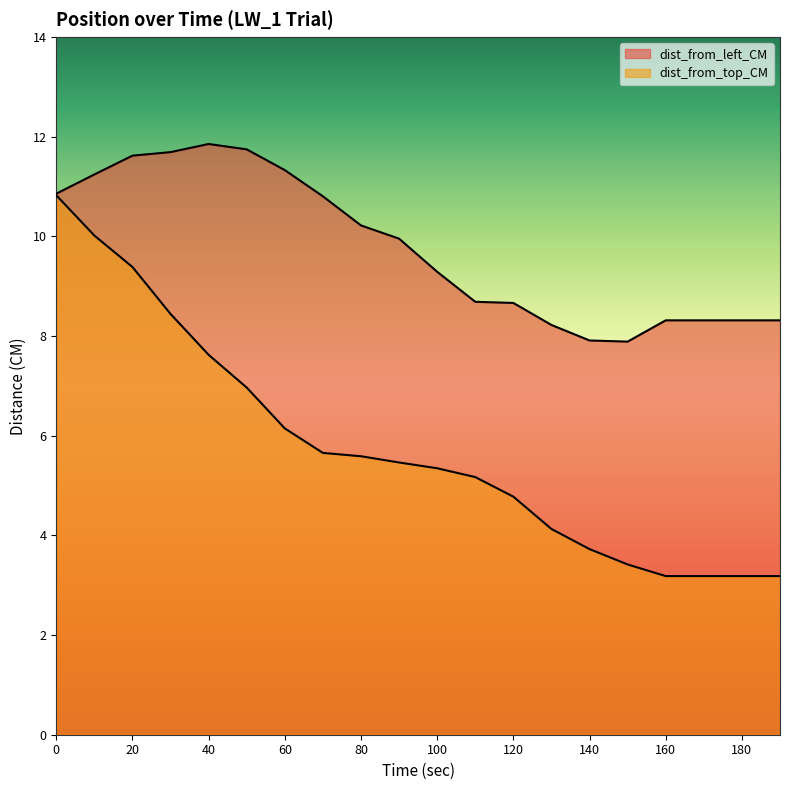

The value of dist_from_left_CM at 50 is 11.7. True or false?

True